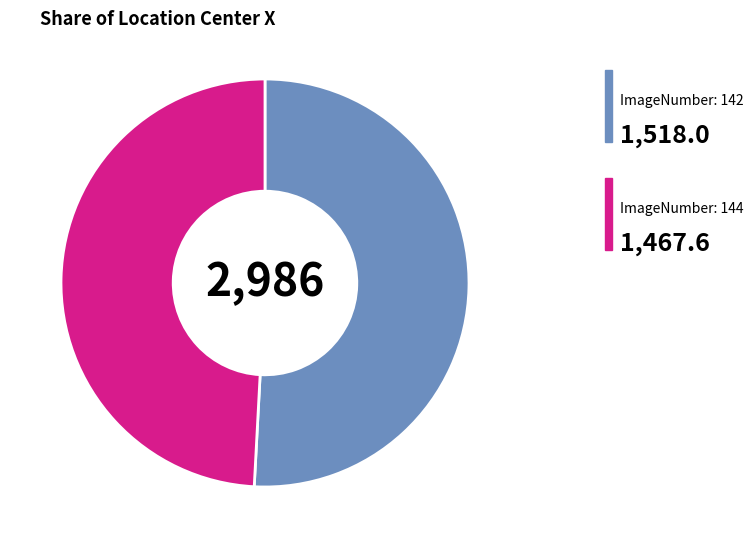

Is there a majority slice in this chart?

Yes